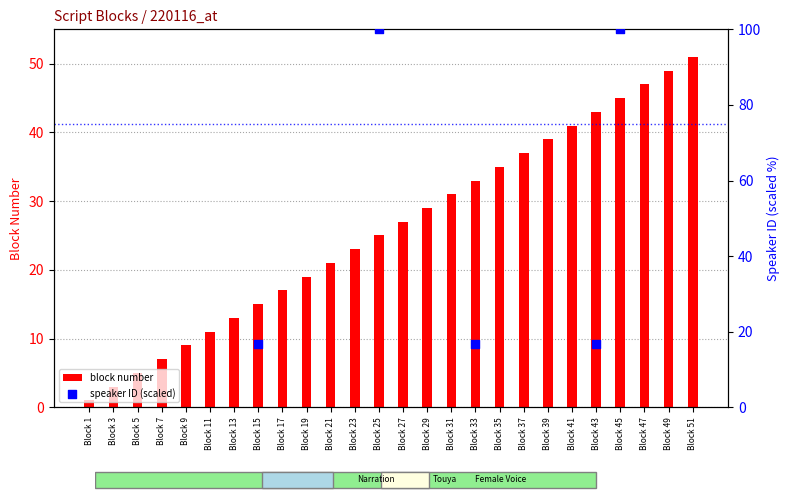

At how many categories does at least one series exceed 41?

6